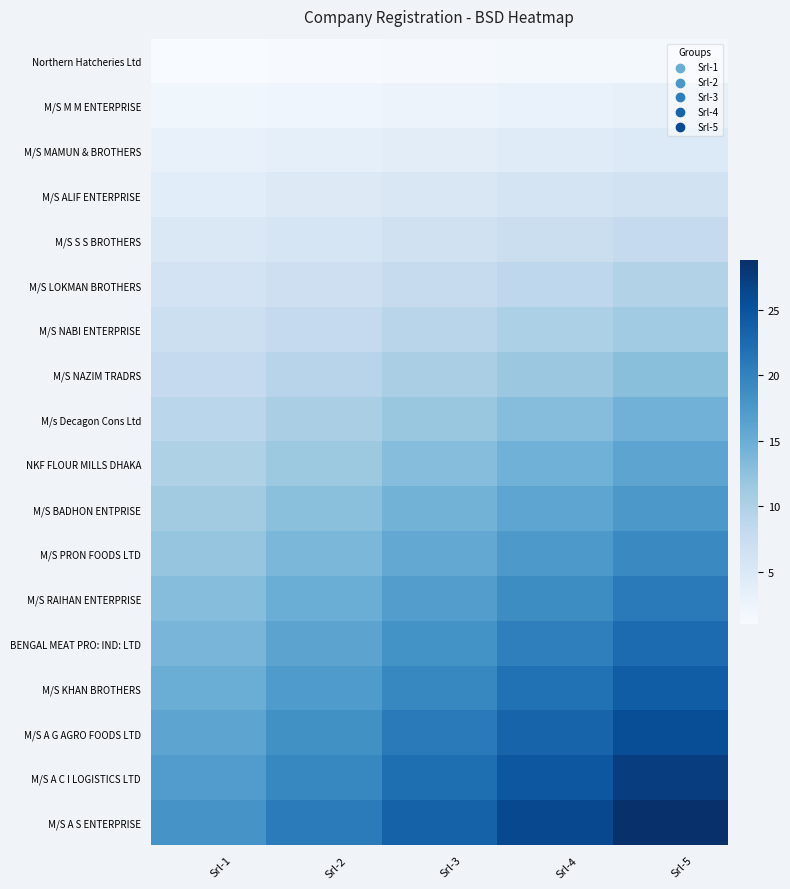

What is the spread (max minus min) of values at Srl-3?

22.1